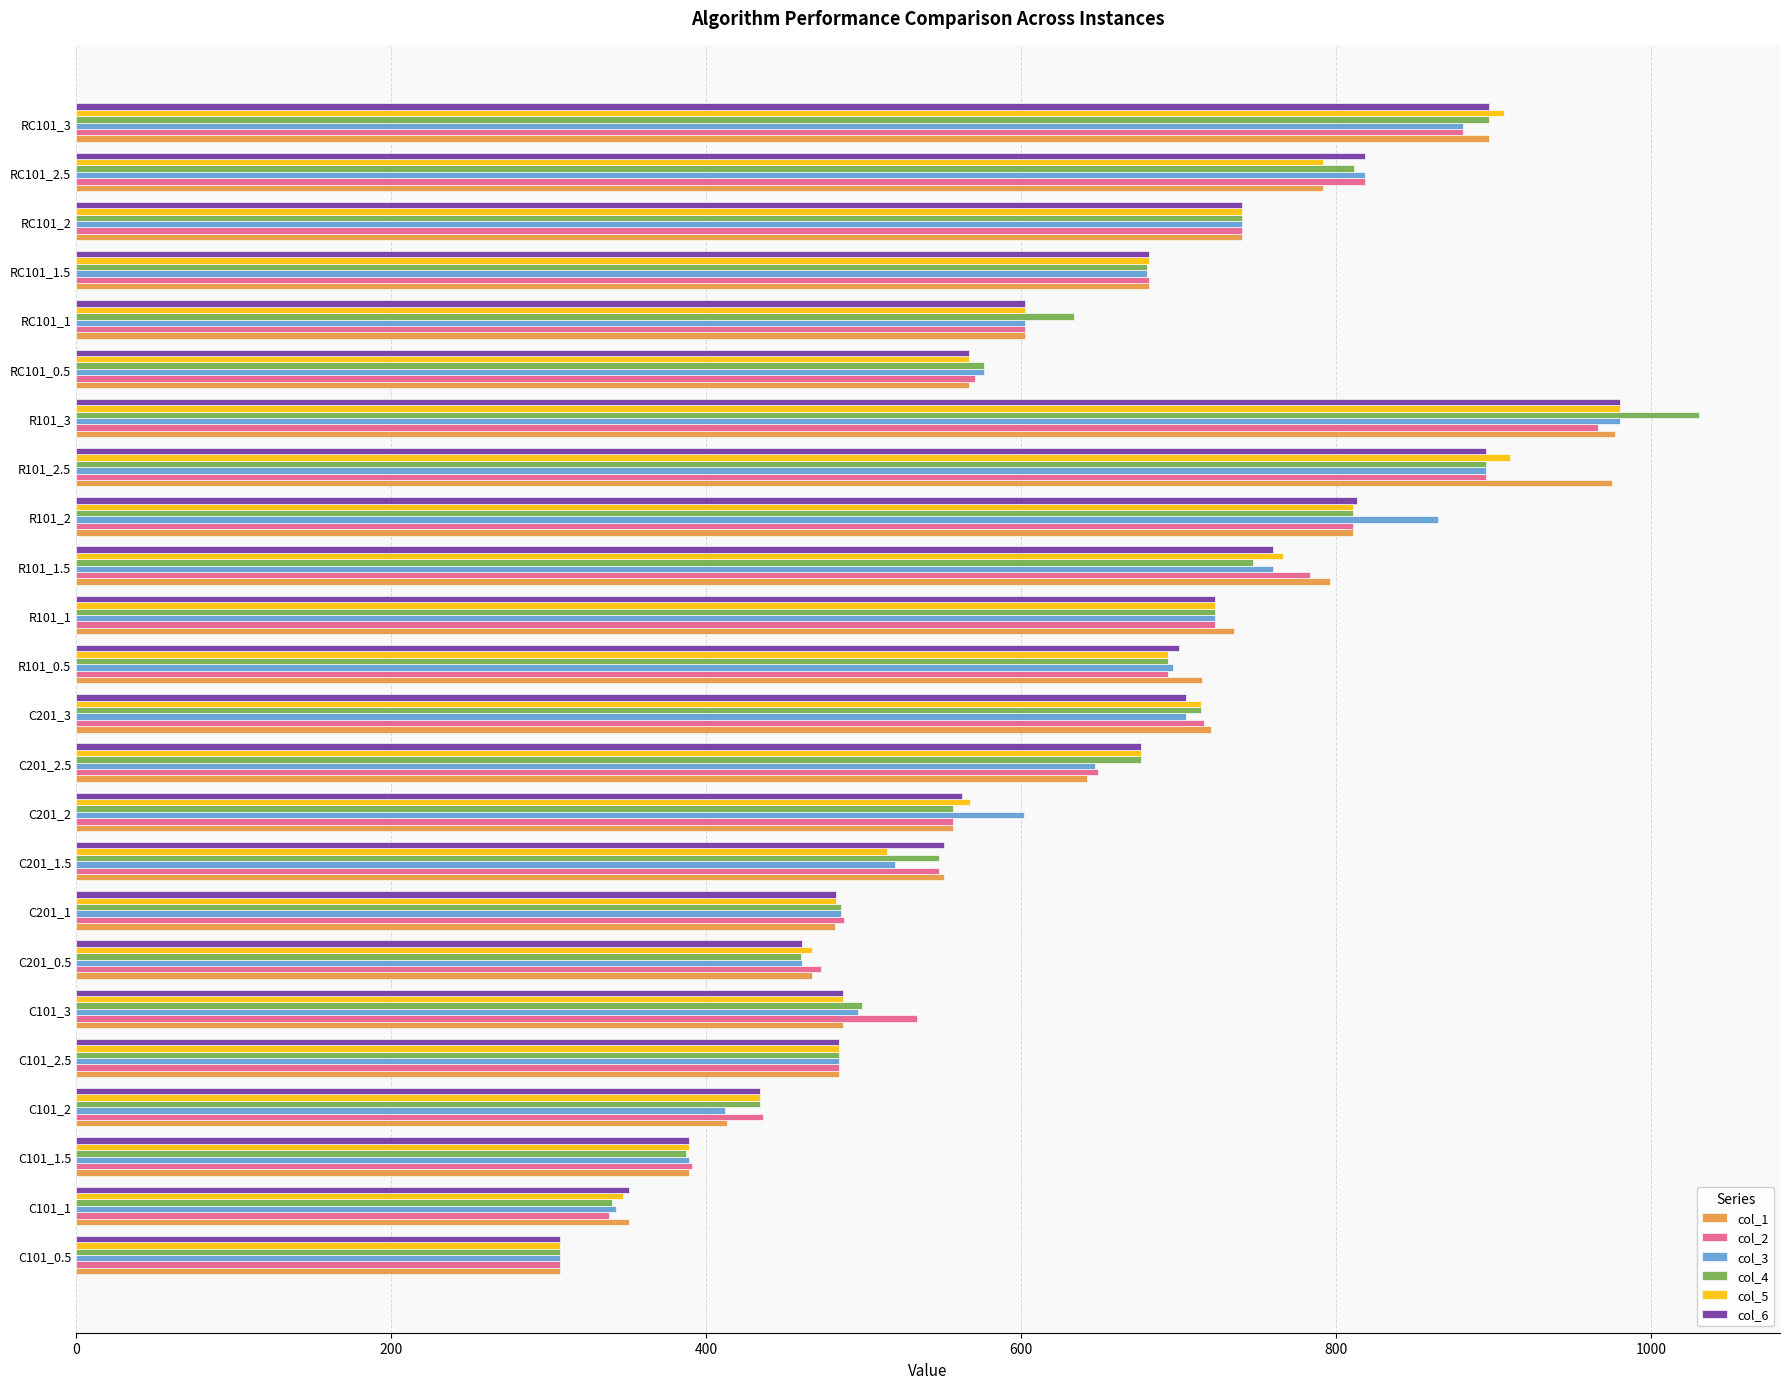

What is the difference between the maximum and minimum values in the col_4 series?

723.2